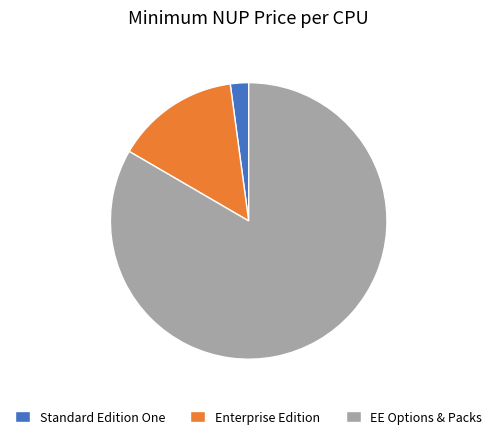

Rank the categories by value from highest to lowest.

EE Options & Packs, Enterprise Edition, Standard Edition One